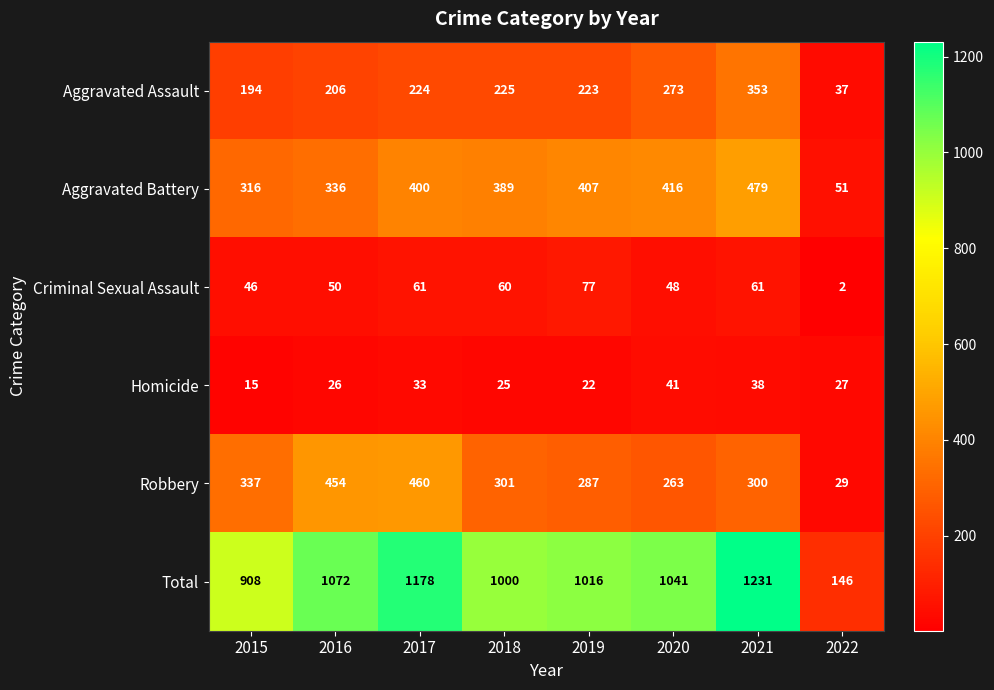

At which category does the chart reach its peak across all series?

2021